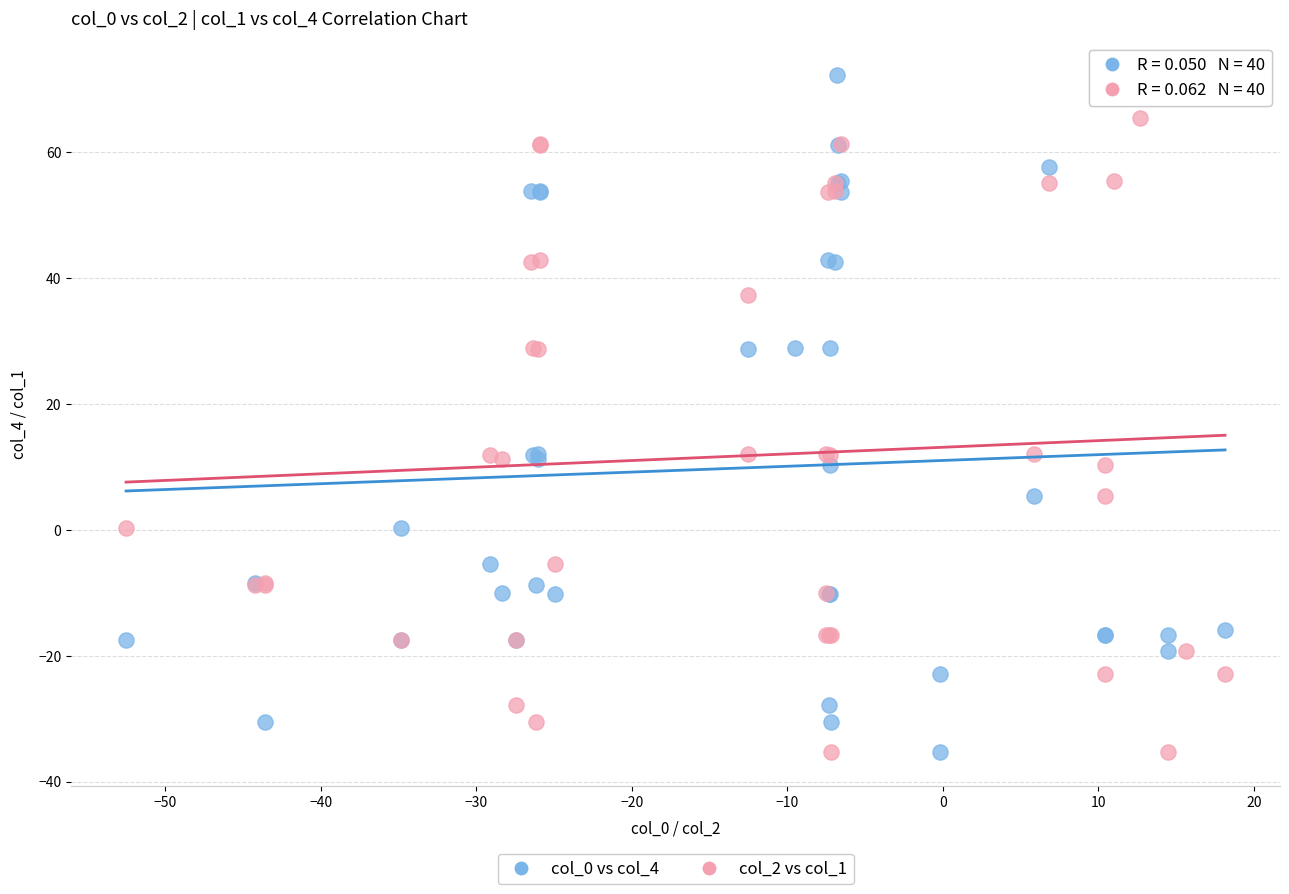

Which series has the largest Y range (max minus min)?

col_0 vs col_4